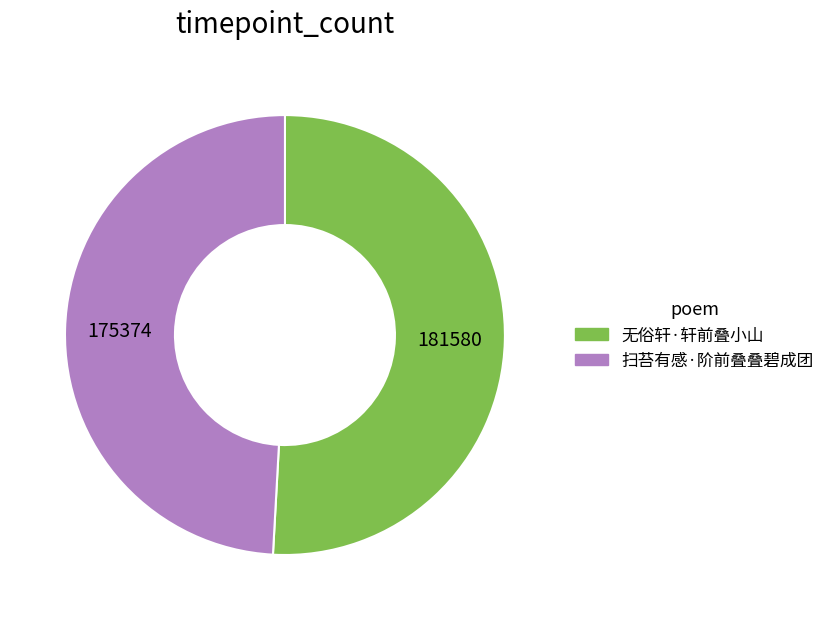

True or false: 无俗轩·轩前叠小山 accounts for 51% of the total.

True